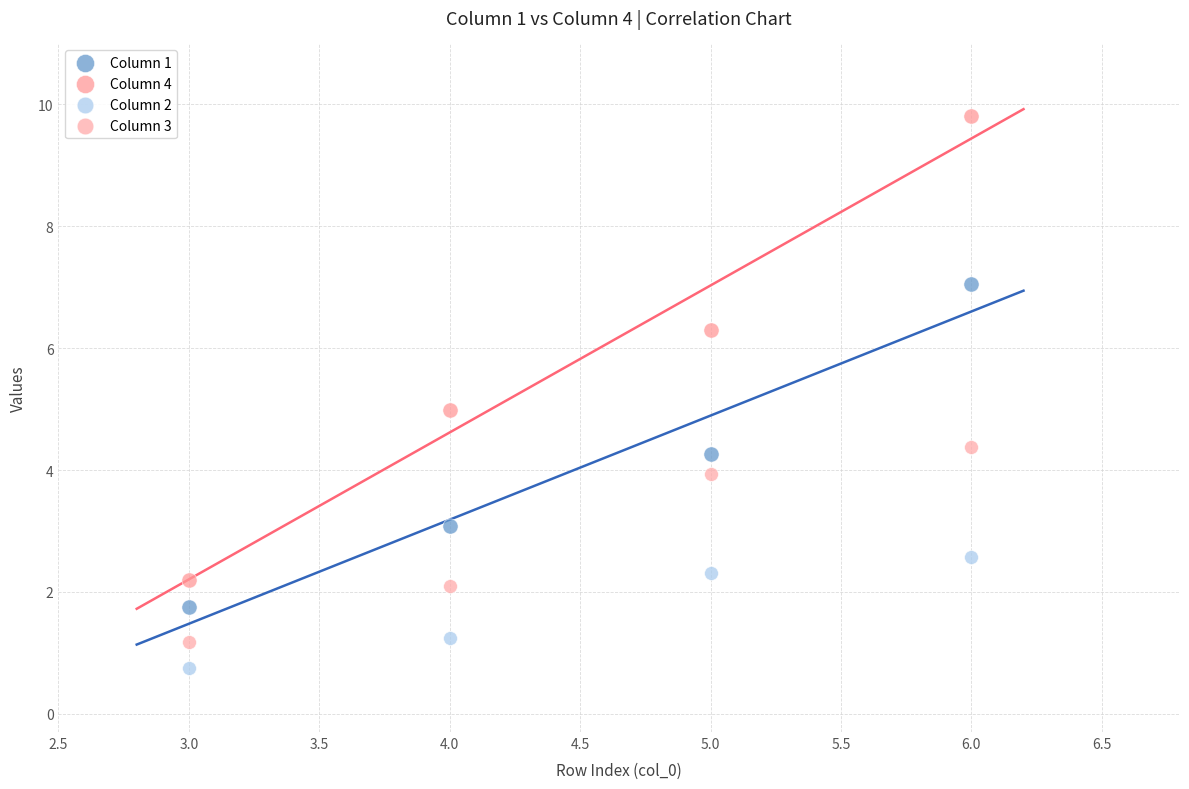

Across all data points, what is the range of X values (max minus min)?

3.0